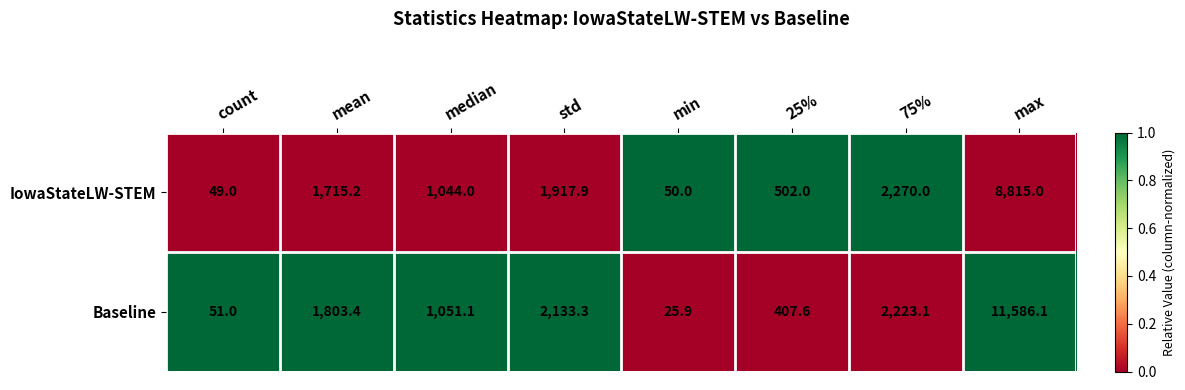

Rank the series by their maximum value, from lowest to highest.

IowaStateLW-STEM, Baseline